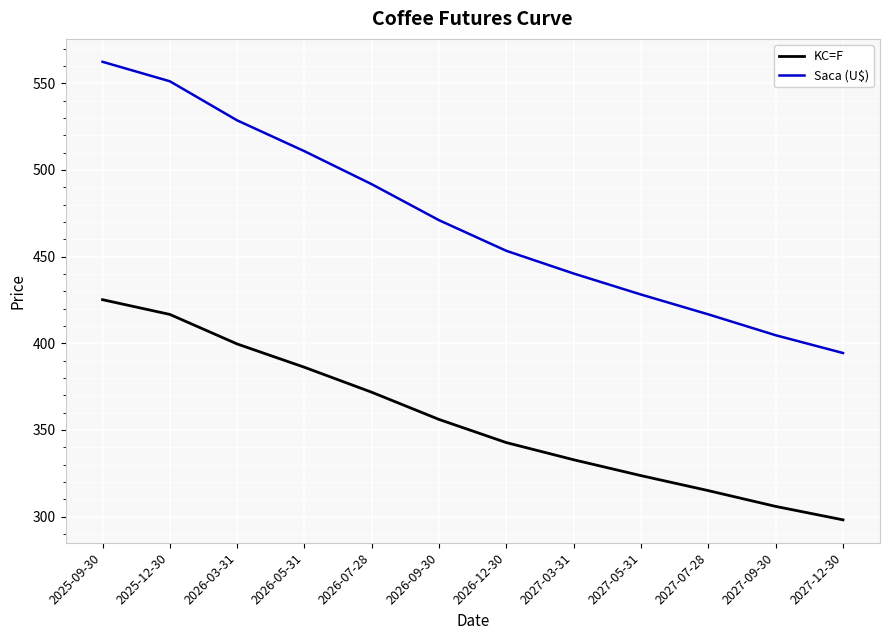

What is the average value of the Saca (U$) series?

471.1